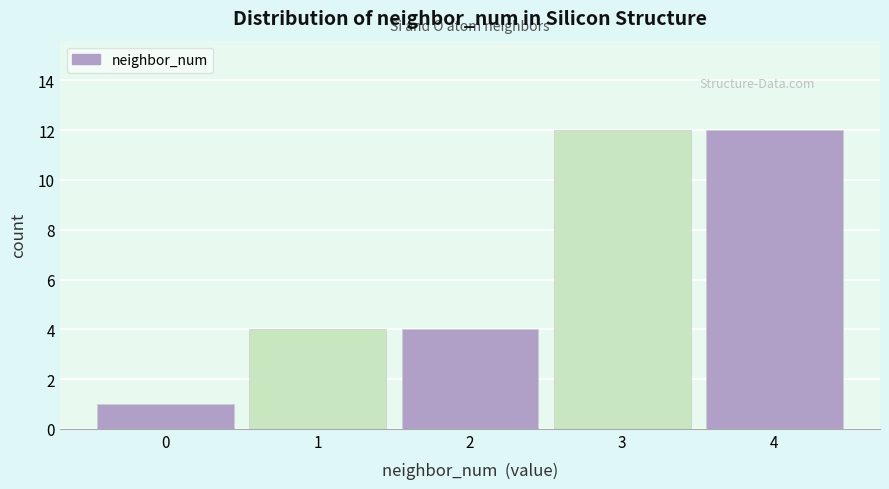

How tall is the bar that spans 2.5 to 3.5 on the x-axis? The values are not printed on the chart, so give them approximately, as read against the axis.

12